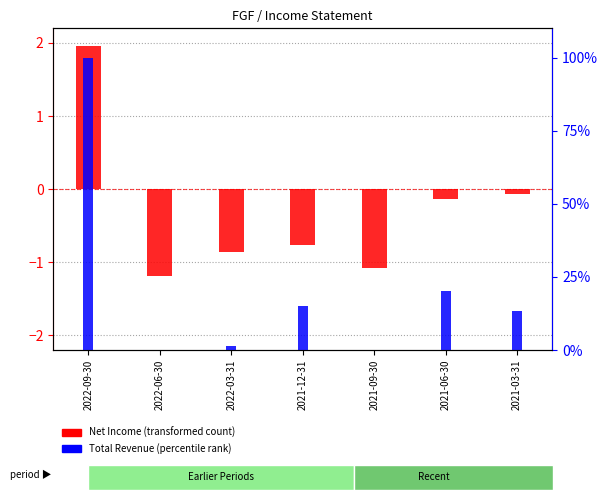

Where does the Net Income (transformed) series first go above 0?

2022-09-30